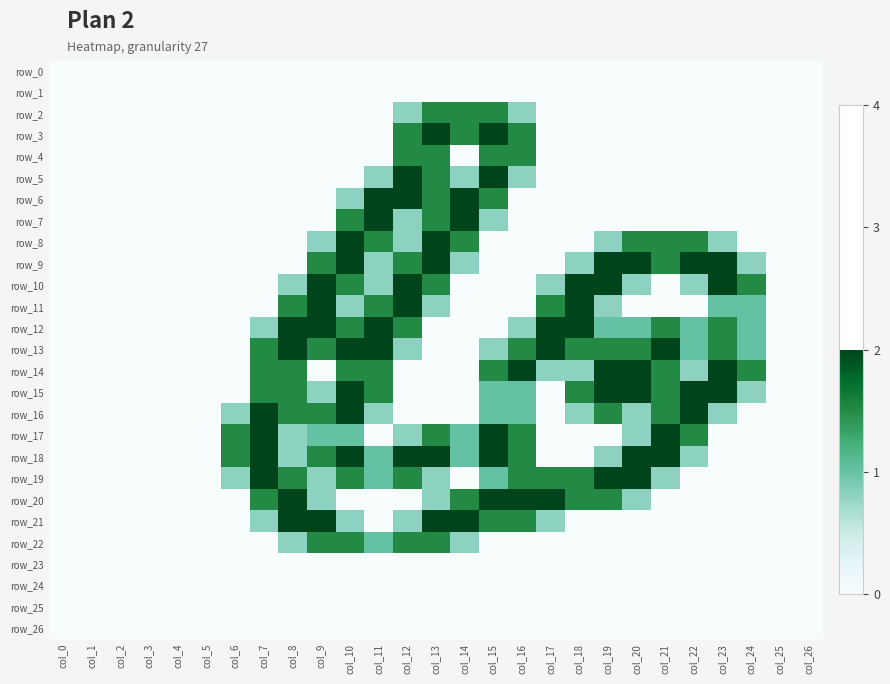

How many values in the row_12 series exceed 0?

15